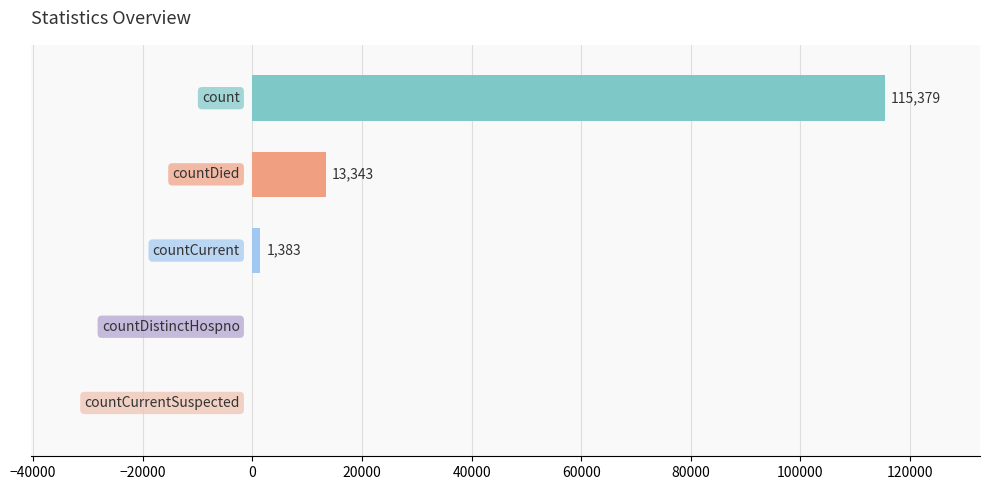

What is the greatest value displayed?

115379